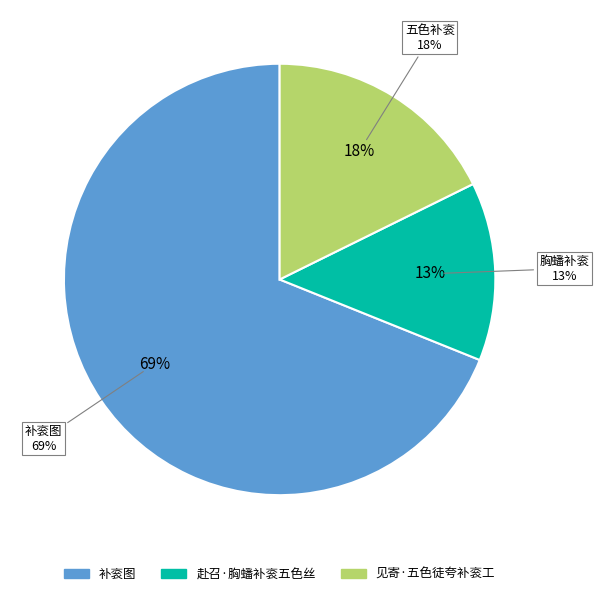

Is the sum of 见寄·五色徒夸补衮工 and 赴召·胸蟠补衮五色丝 greater than half?

No